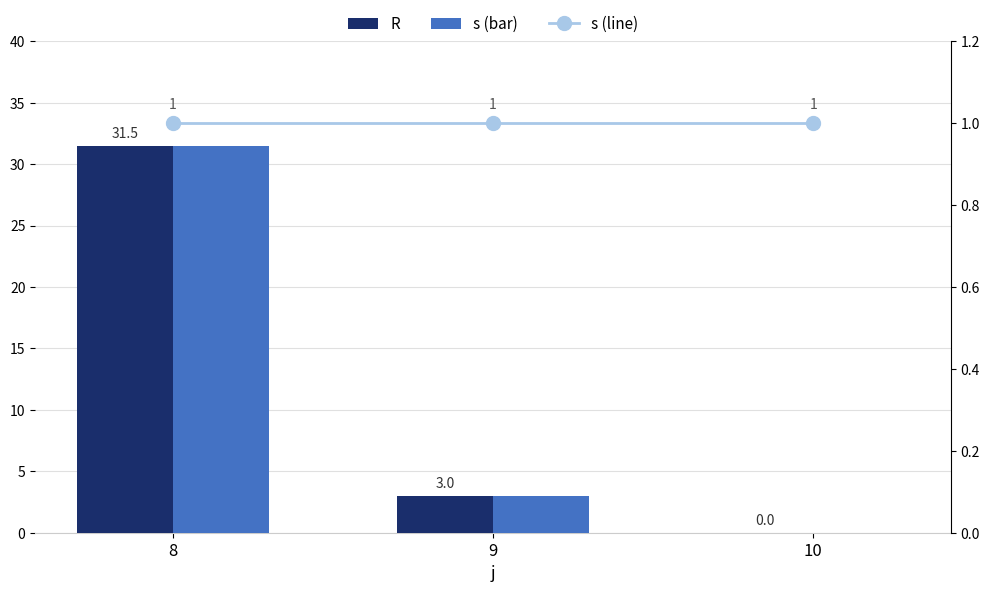

What is the difference between the highest and lowest values at 8?

30.5